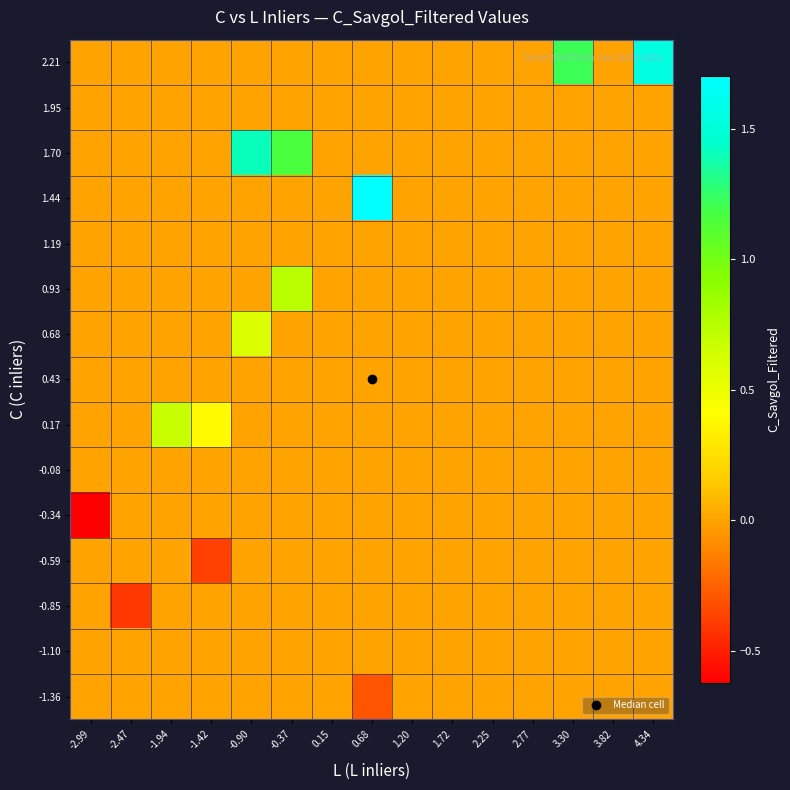

At which category is the sum across all series the highest?

-0.90